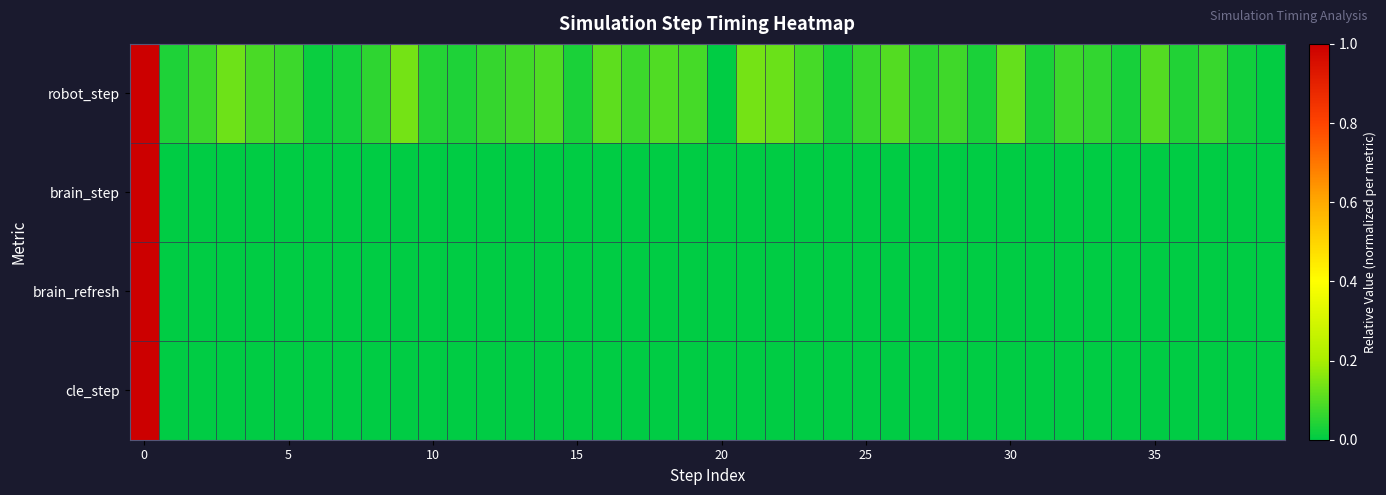

Rank the series by their maximum value, from highest to lowest.

robot_step, brain_step, brain_refresh, cle_step